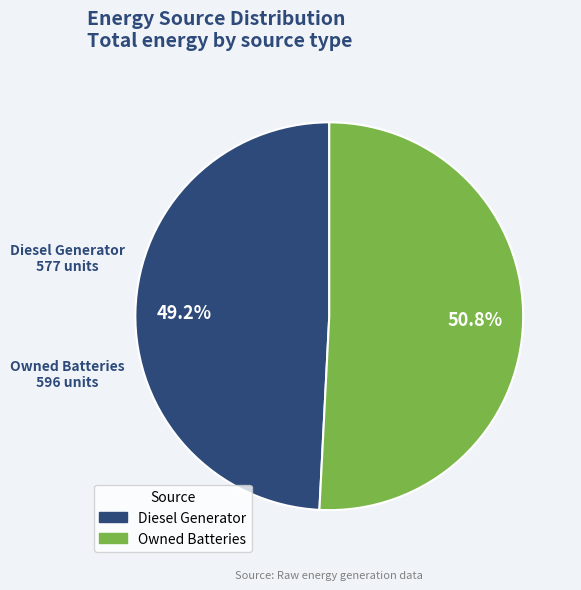

Is Diesel Generator the majority of the pie?

No